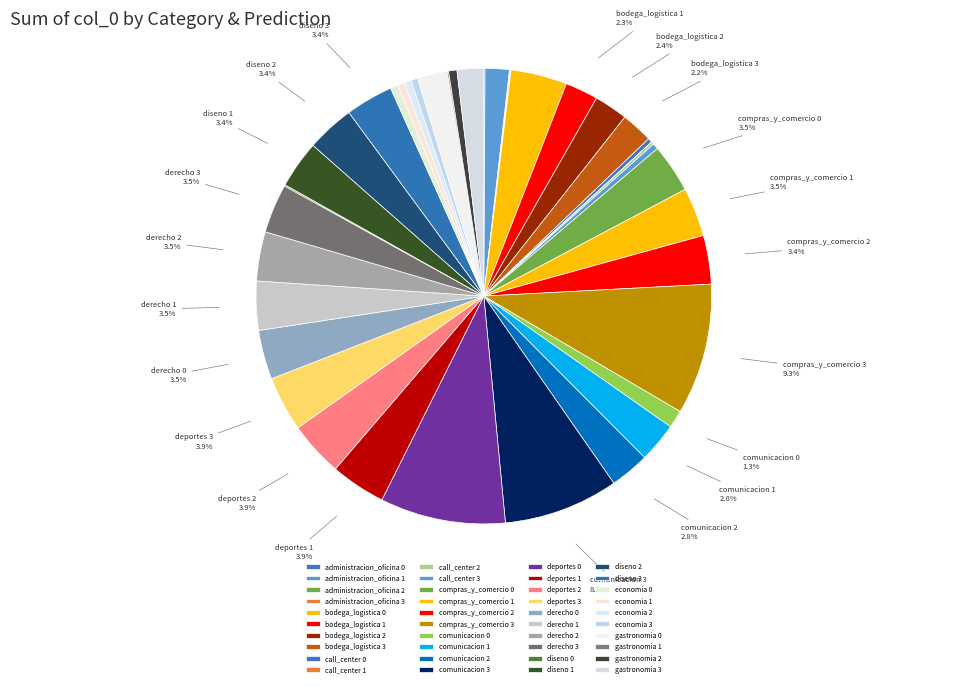

The administracion_oficina 2 slice represents 0% of the pie. True or false?

True